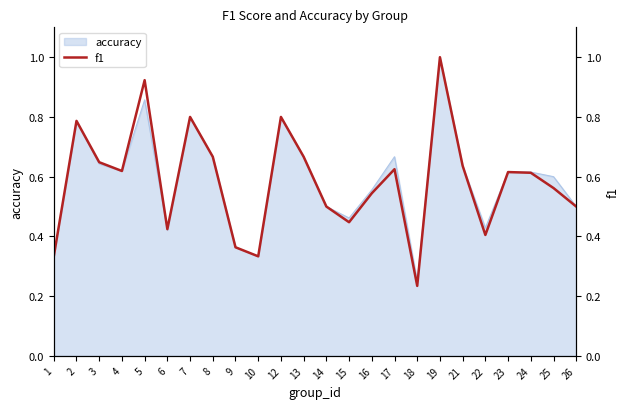

What is the value of the 15th point from the left?

0.5